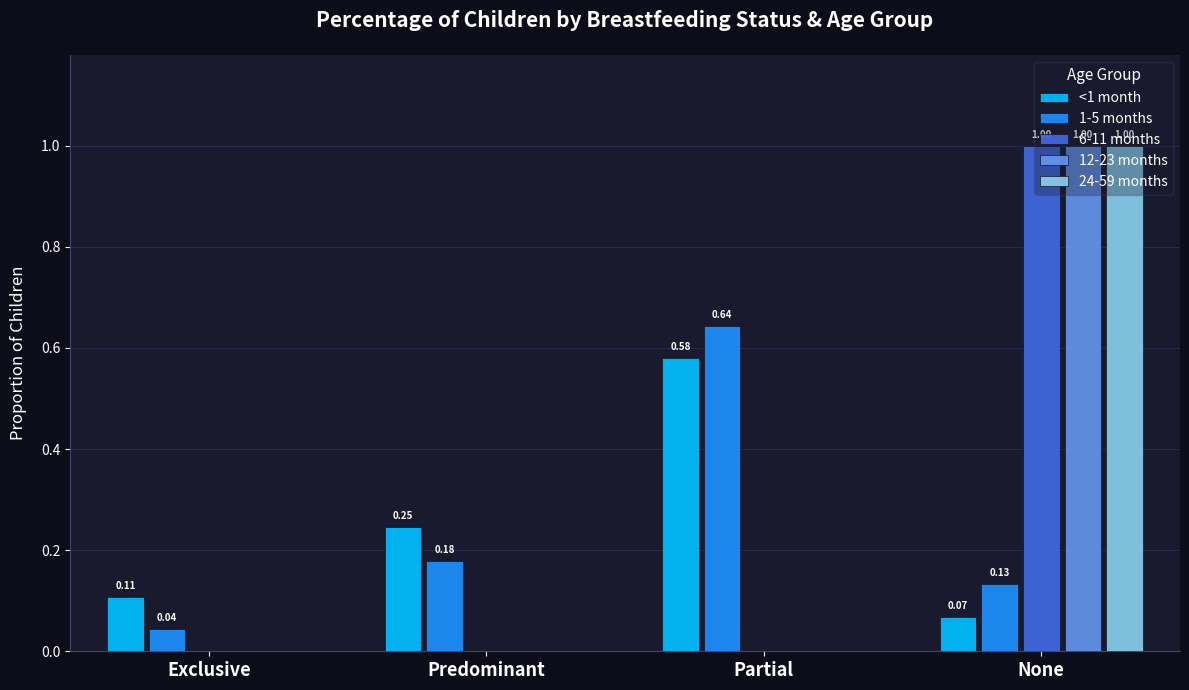

What is the difference between the 12-23 months values at None and Partial?

1.0